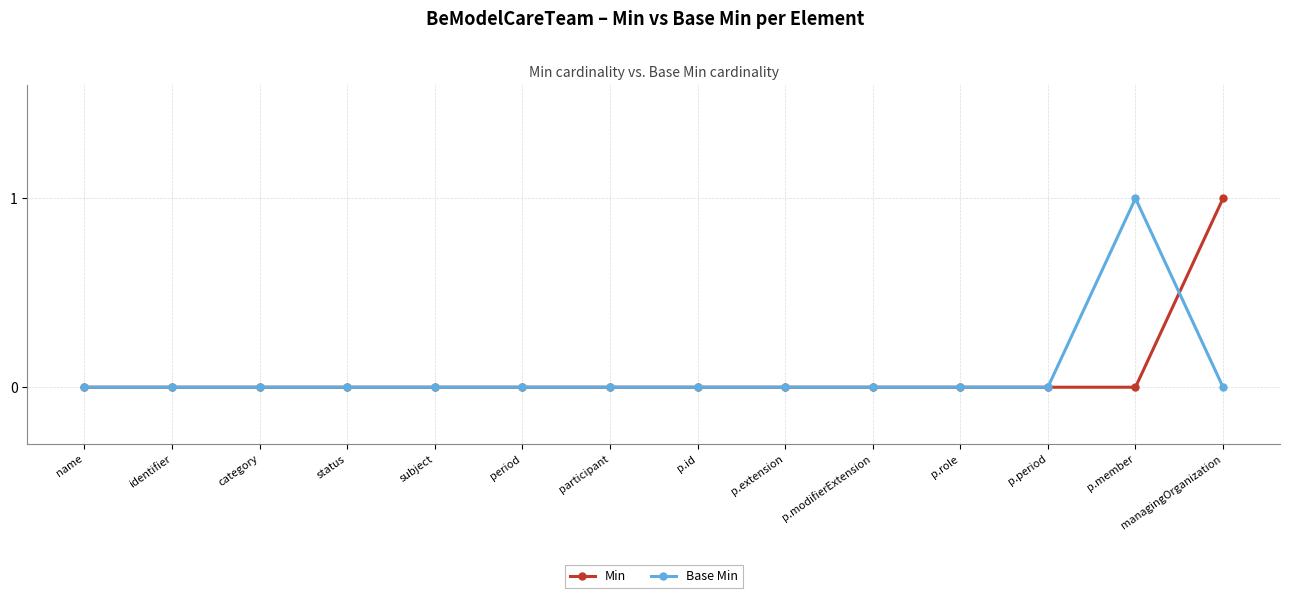

What is the label of the 2nd point from the right?

p.member